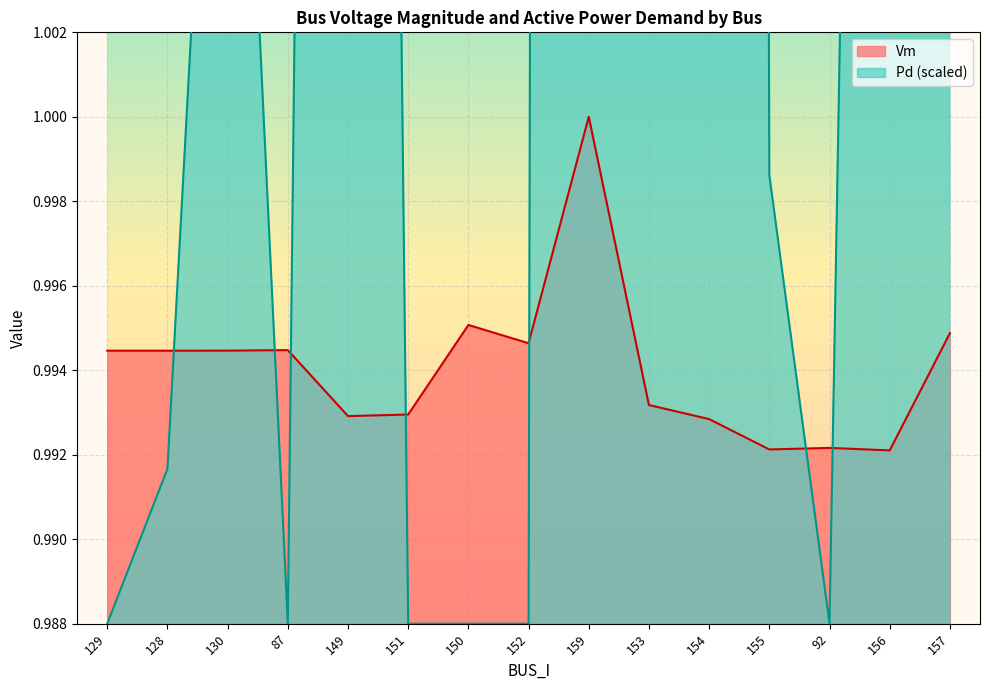

How many lines are shown in the chart?

2